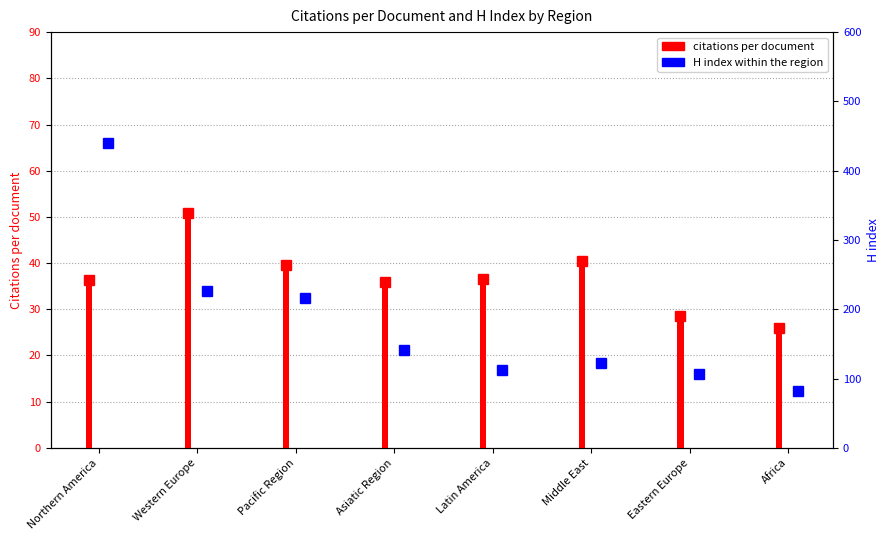

Reading right to left, list all the values displayed in this chart.

Africa=25.9	Eastern Europe=28.5	Middle East=40.4	Latin America=36.5	Asiatic Region=35.8	Pacific Region=39.7	Western Europe=50.8	Northern America=36.3